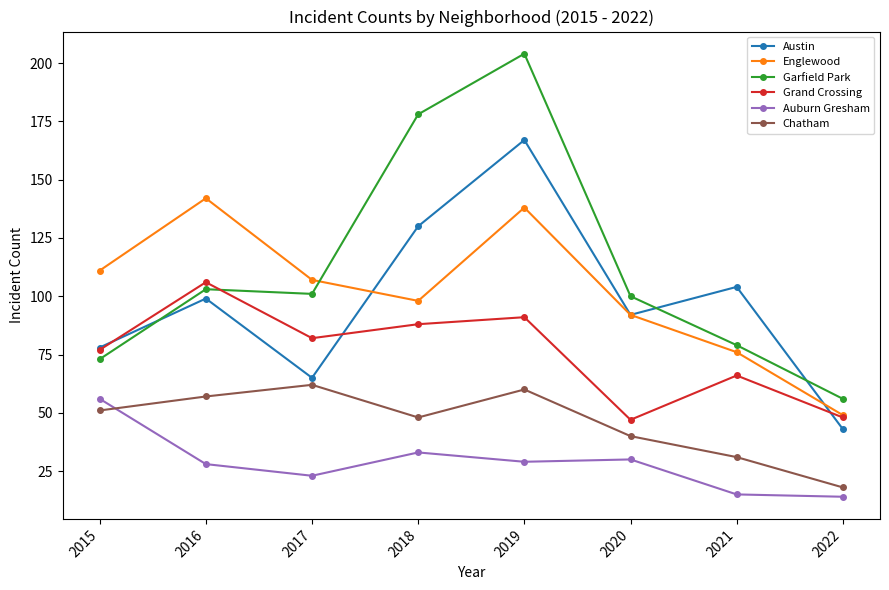

What is the average value of the Grand Crossing series?

76